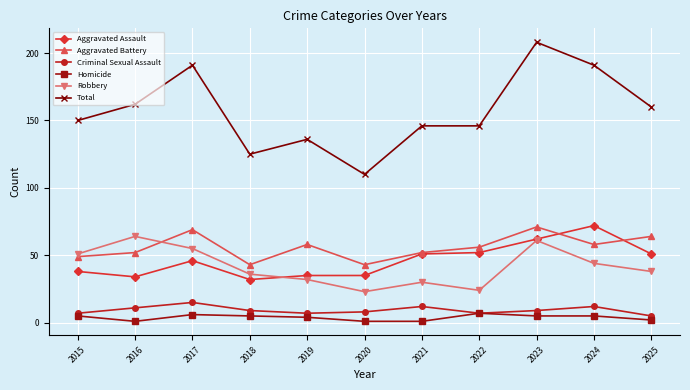

Rank the series at 2016 from lowest to highest value.

Homicide, Criminal Sexual Assault, Aggravated Assault, Aggravated Battery, Robbery, Total